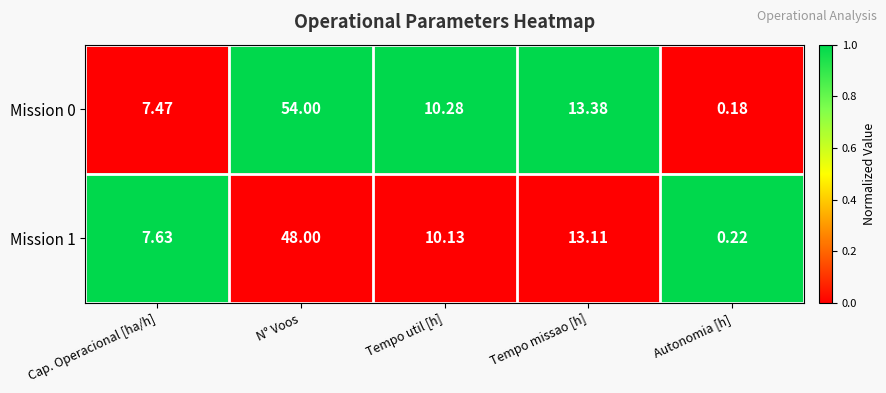

Which category has the lowest value in the Mission 1 series?

Autonomia [h]